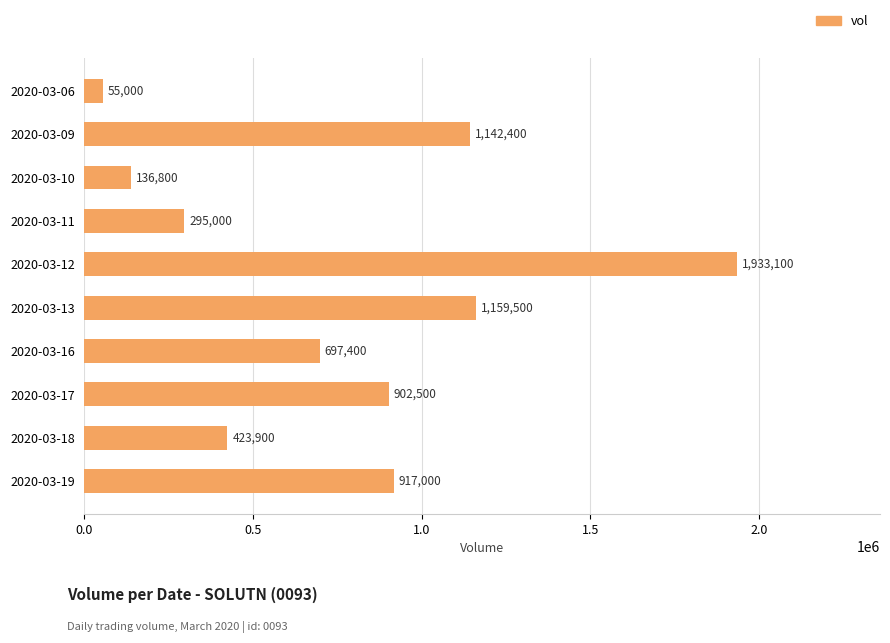

What is the value of the 6th bar from the top?

1159500